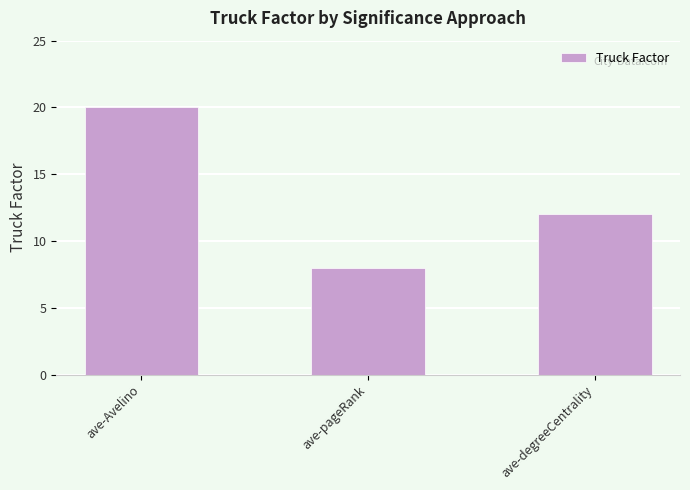

The value at ave-degreeCentrality is 5. True or false?

False